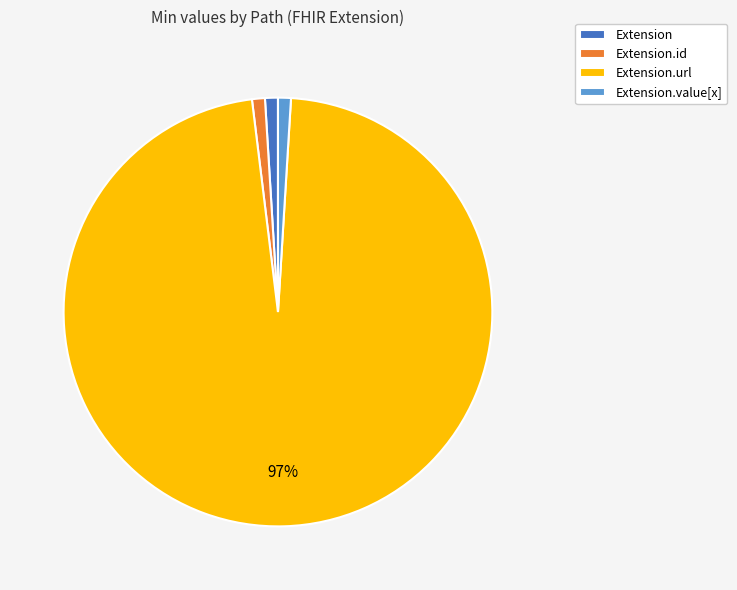

What is the largest slice in the pie chart?

Extension.url